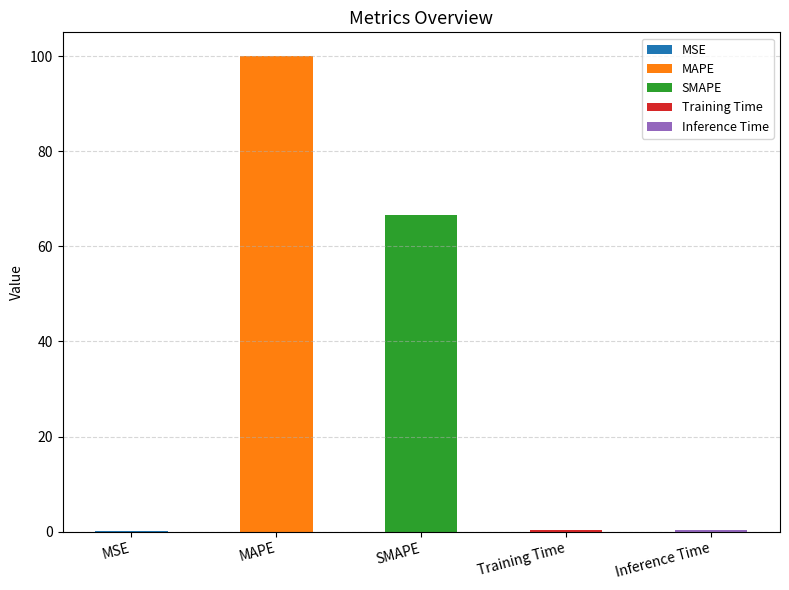

At which category does the chart reach its peak across all series?

MAPE